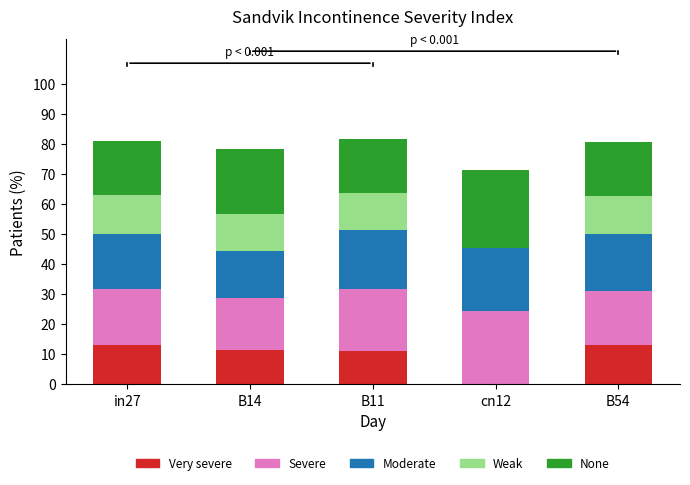

What is the total value across all series at B14?

78.4